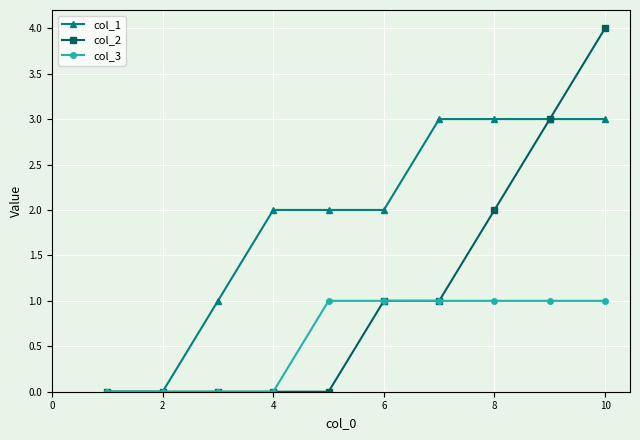

How many data points does each series have?

10